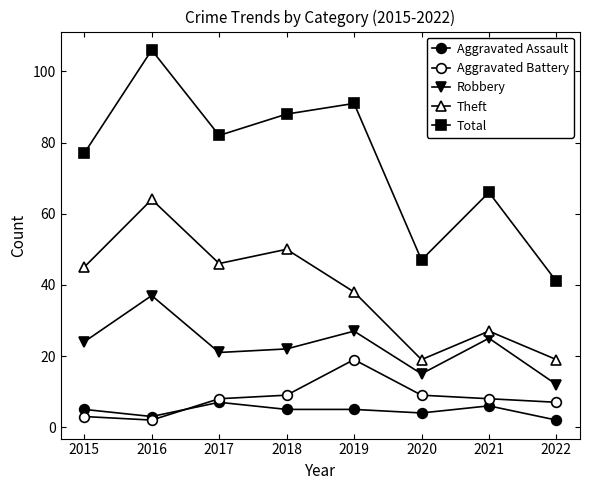

True or false: Total and Aggravated Battery intersect in this chart.

False